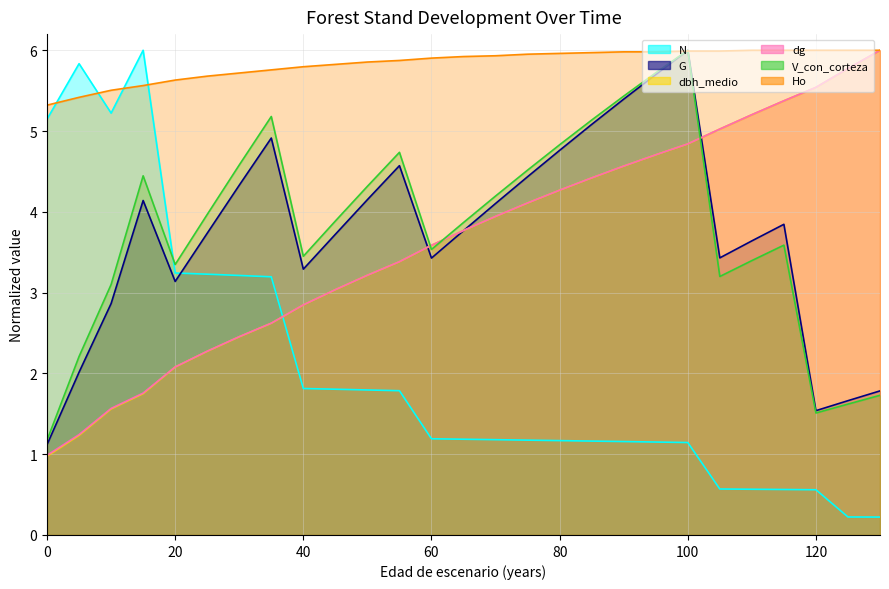

In V_con_corteza, how many points are lower than both neighbors (excluding endpoints)?

5